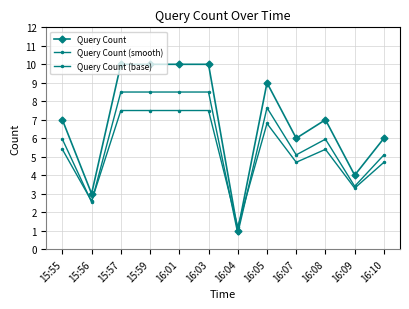

How many lines are shown in the chart?

3